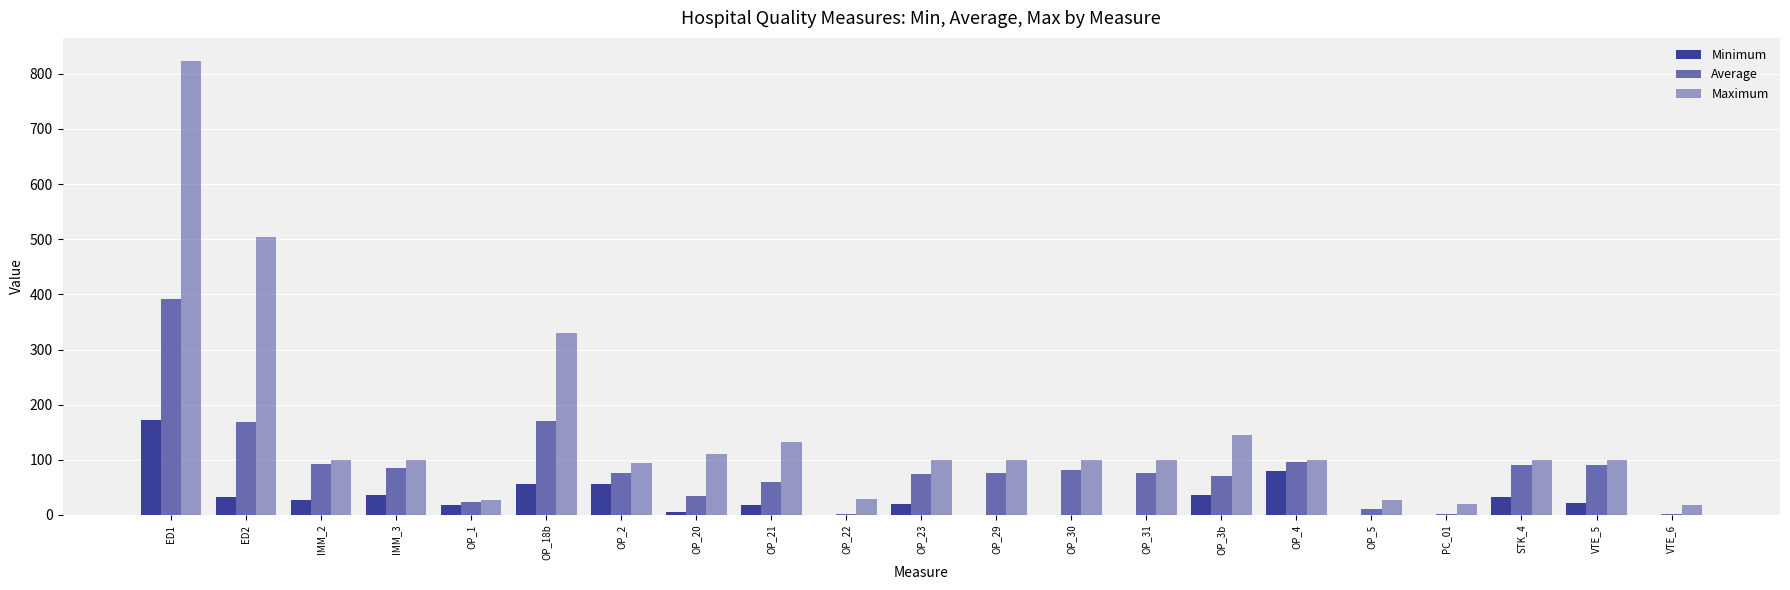

What is the approximate value of Maximum at OP_21?

132.0